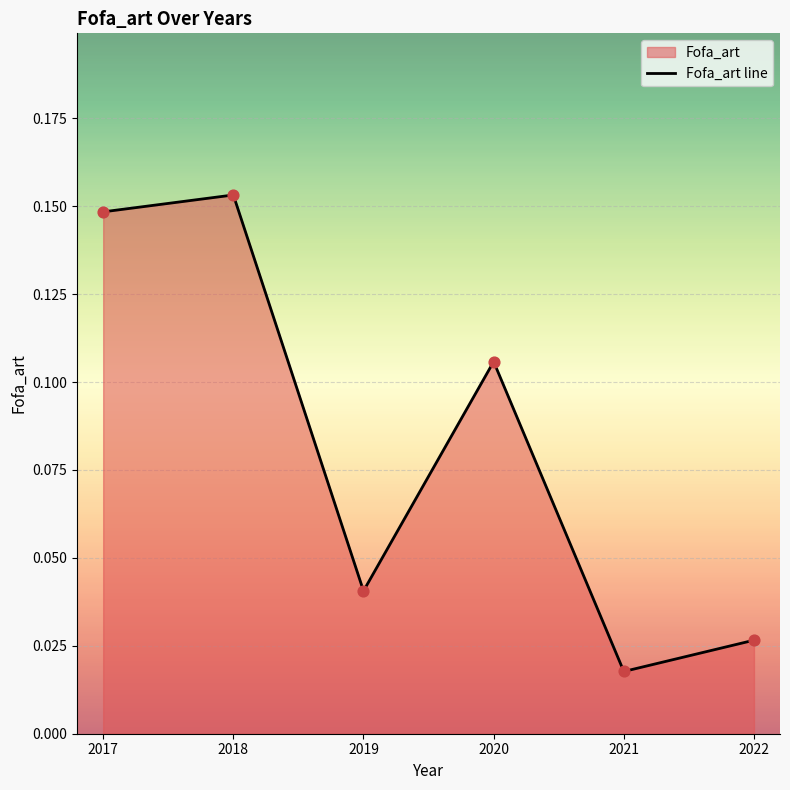

Which has a higher value, 2022 or 2020?

2020